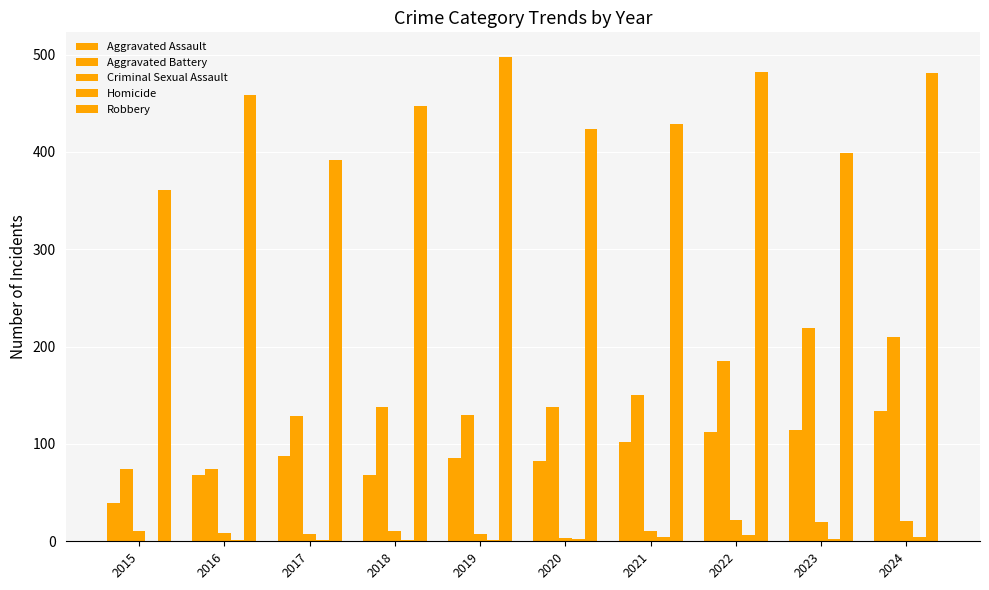

What is the difference between the second highest and minimum values in the Robbery series?

121